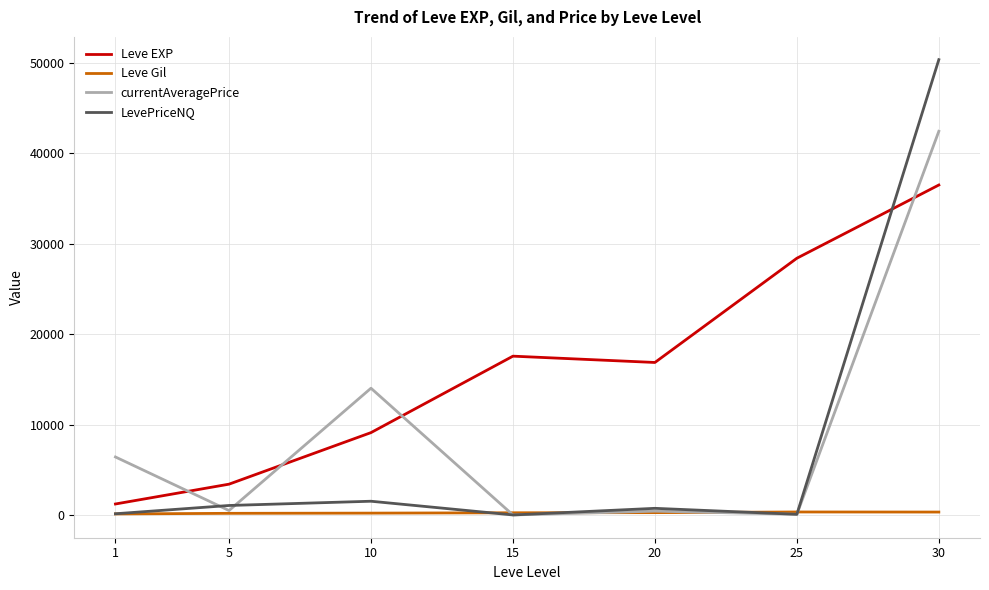

List the series in order of their peak value, lowest first.

Leve Gil, Leve EXP, currentAveragePrice, LevePriceNQ